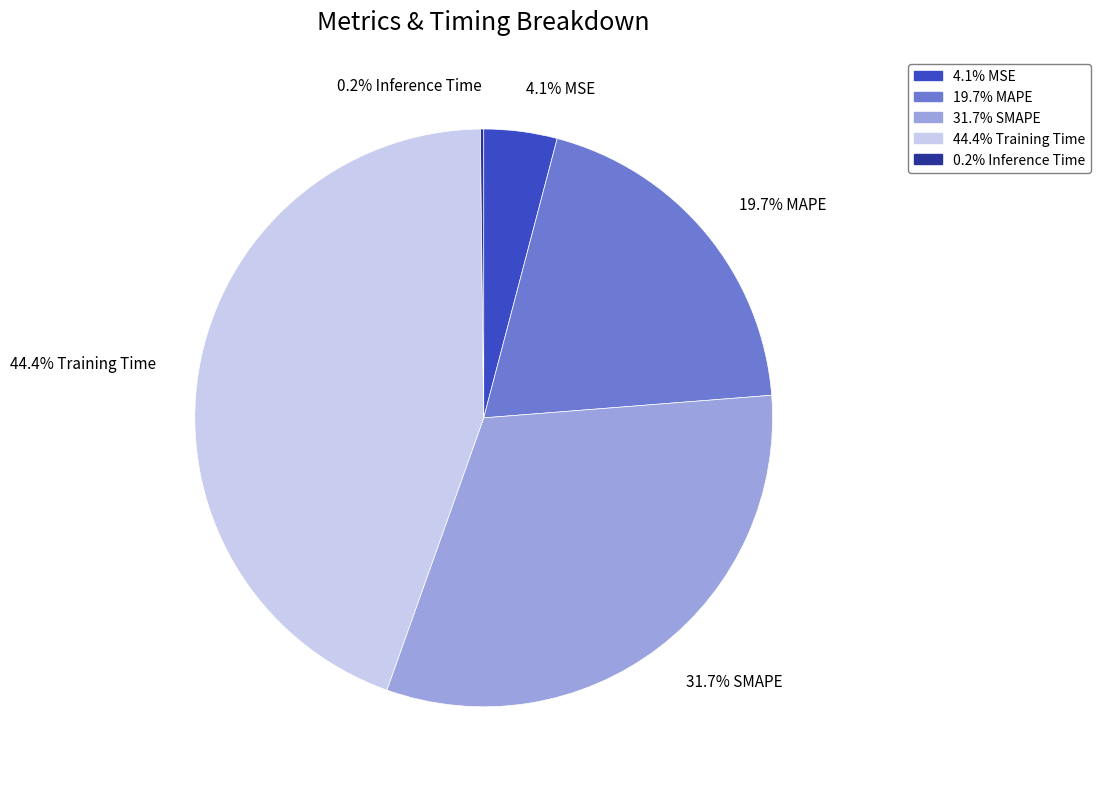

Approximately how many times larger is the value at 44.4% Training Time compared to 31.7% SMAPE?

1.4